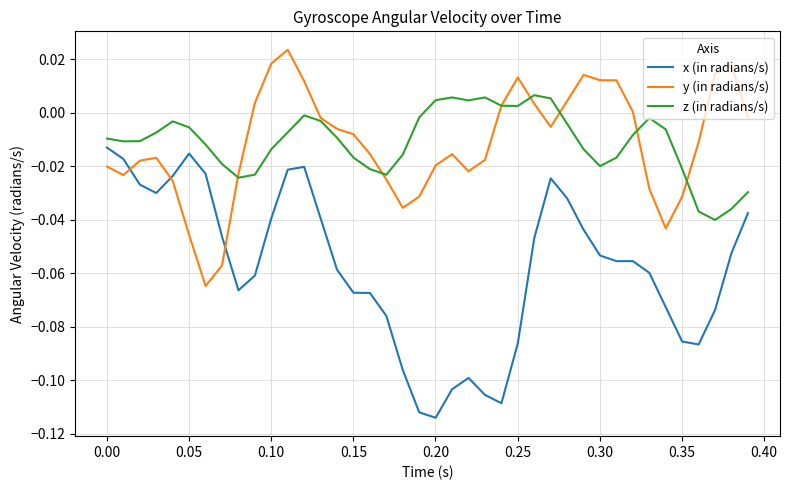

In y (in radians/s), how many points are lower than both neighbors (excluding endpoints)?

6